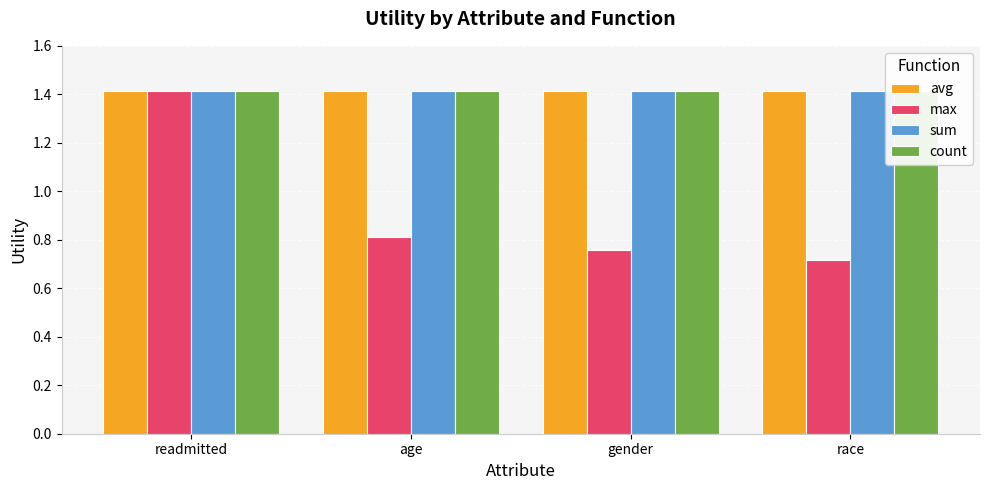

Which series has the widest spread of values?

max